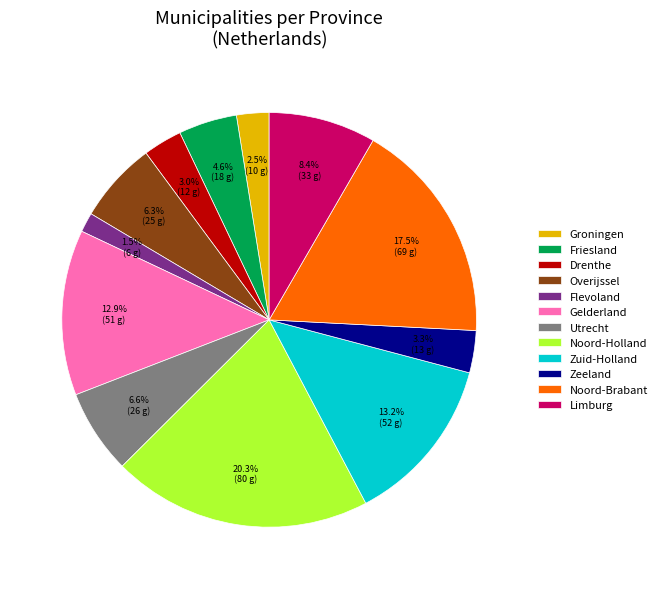

Is the sum of Utrecht and Noord-Brabant greater than half?

No